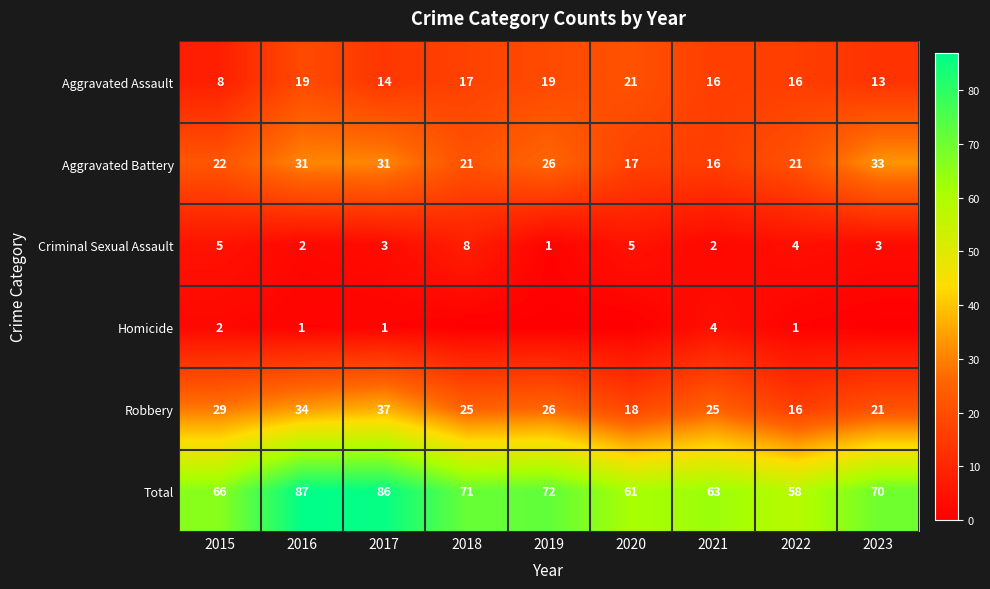

Is the value of Robbery at 2016 greater than the value of Aggravated Battery at 2019?

Yes